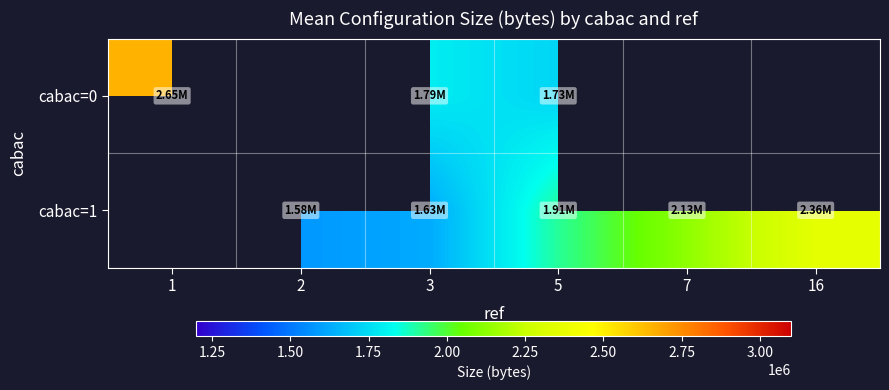

How many cabac=1 values are between 1577553 and 2128134?

4